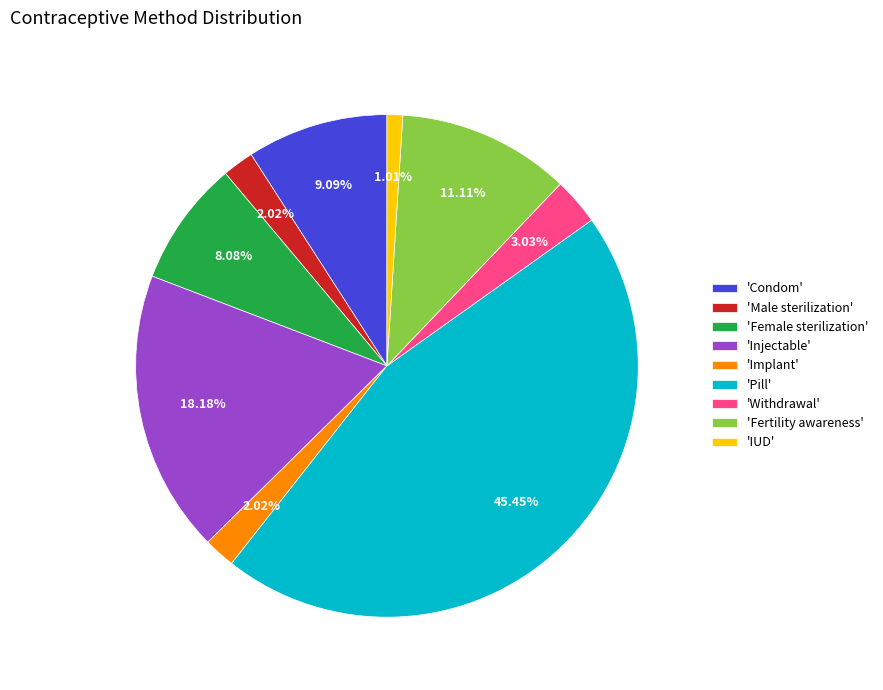

Between 'Implant' and 'Injectable', which is larger?

'Injectable'